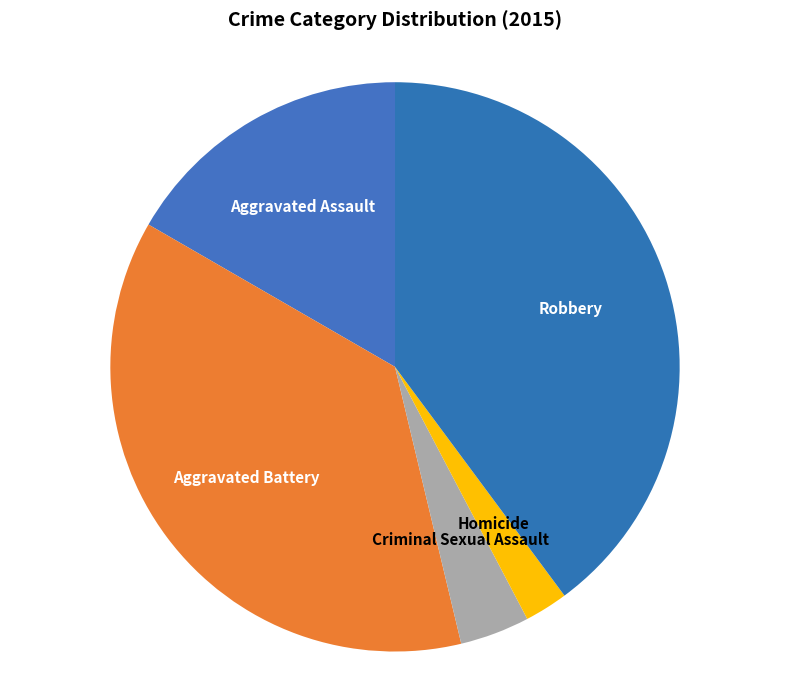

Combined, do Homicide and Robbery account for over 50%?

No